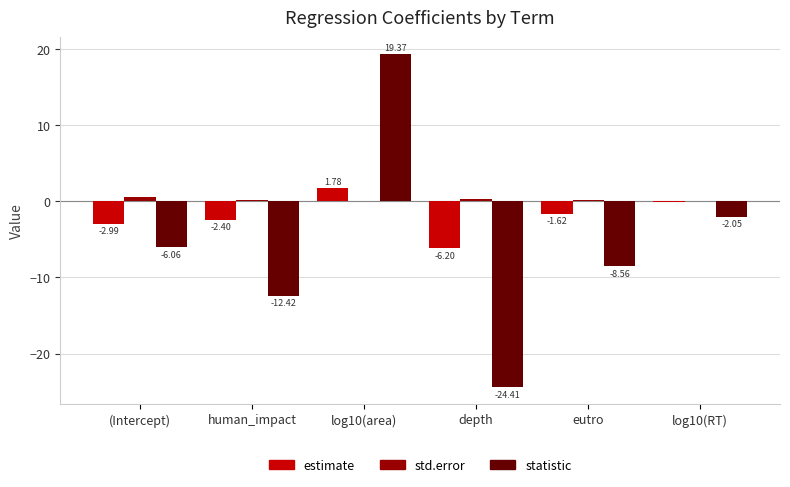

At which label is estimate closest to -2?

eutro